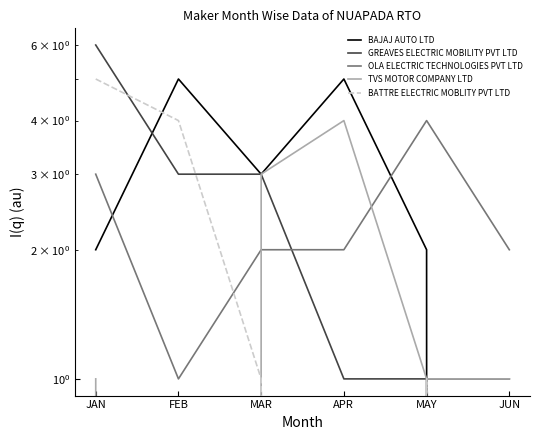

How many BATTRE ELECTRIC MOBLITY PVT LTD values are between 0 and 4?

5